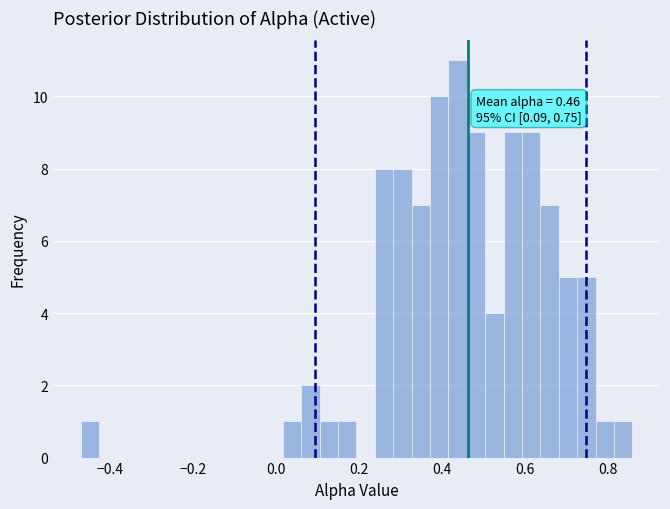

Read against the x-axis, roughly where is the centre of the tallest bar?

0.44